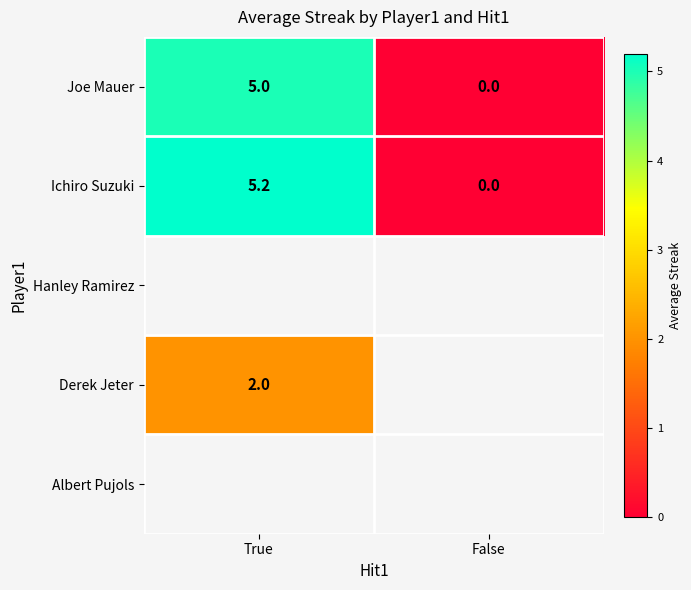

How many values in Joe Mauer are above zero?

1